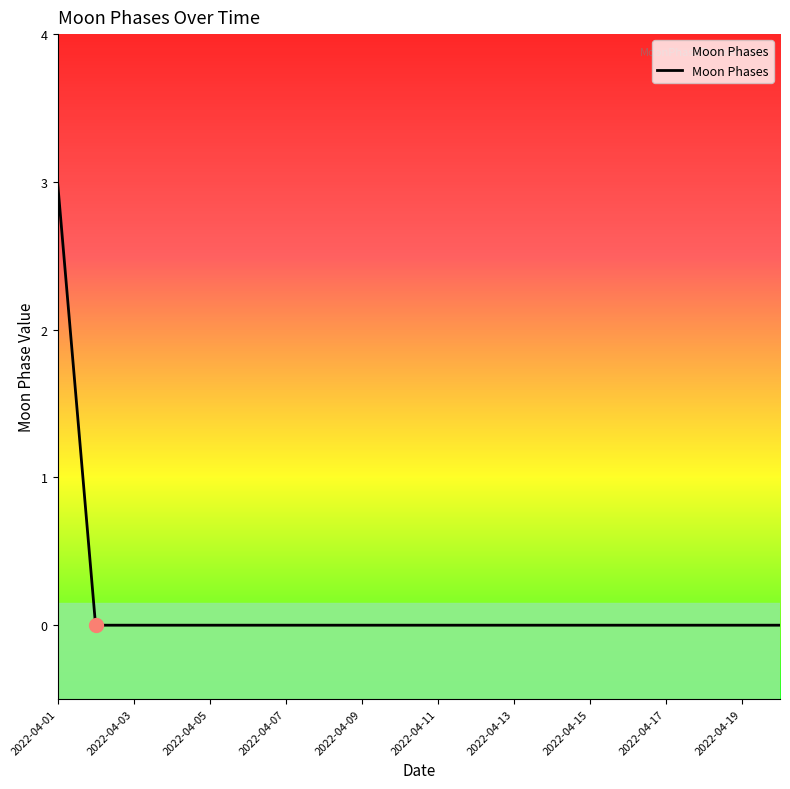

What is the difference between the maximum and minimum values?

3